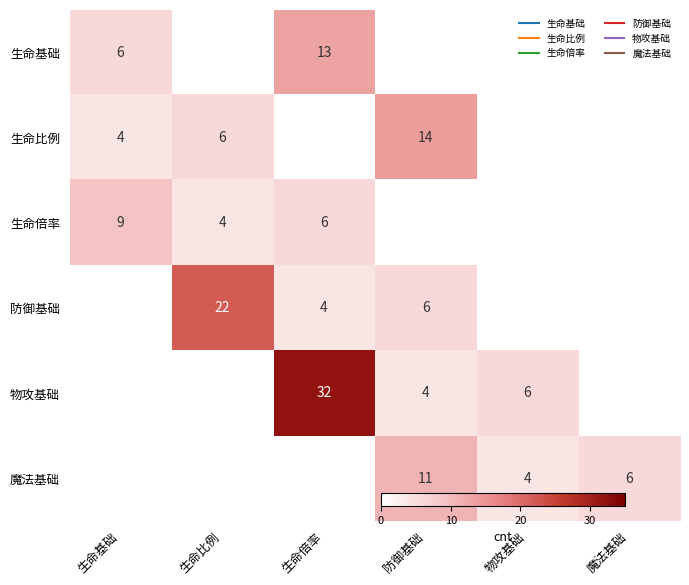

How many values in 生命基础 are above zero?

2